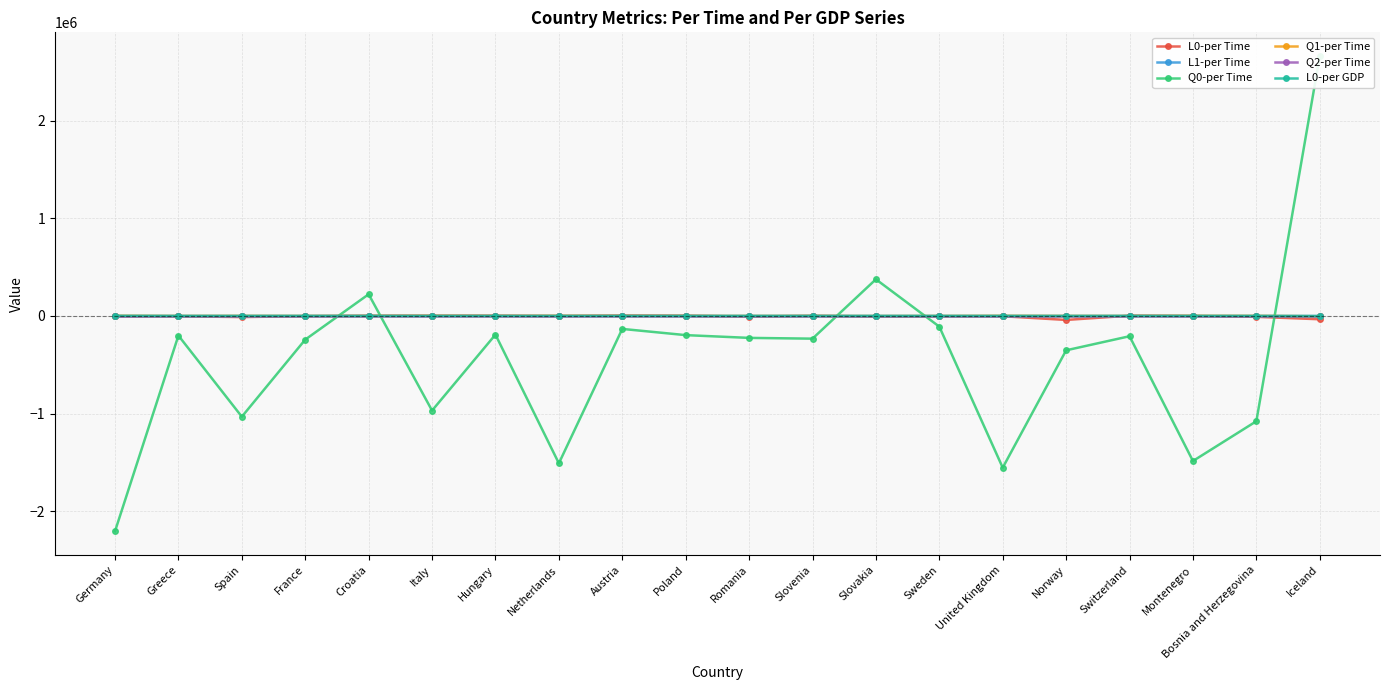

What are all the series names shown in the legend?

L0-per Time, L1-per Time, Q0-per Time, Q1-per Time, Q2-per Time, L0-per GDP